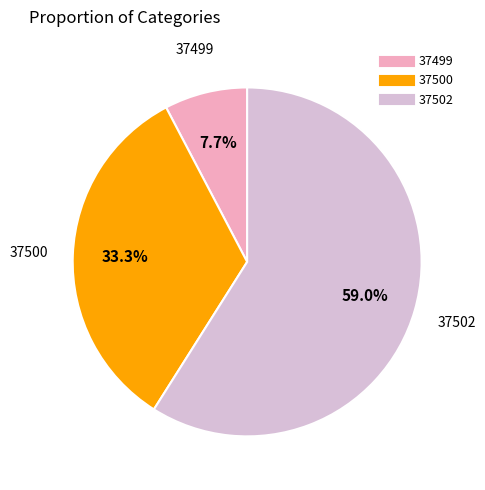

Which category accounts for the majority?

37502